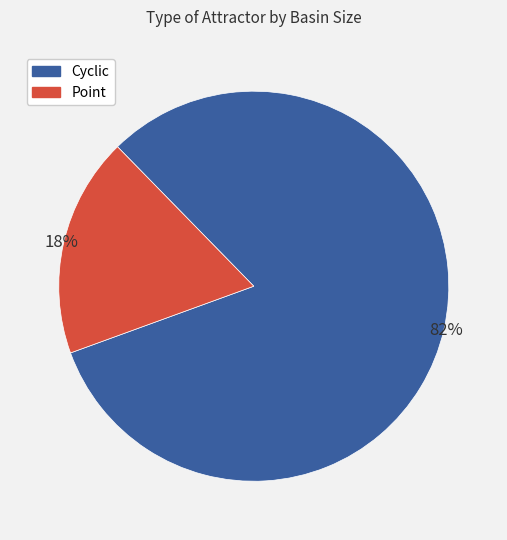

Is there a majority slice in this chart?

Yes